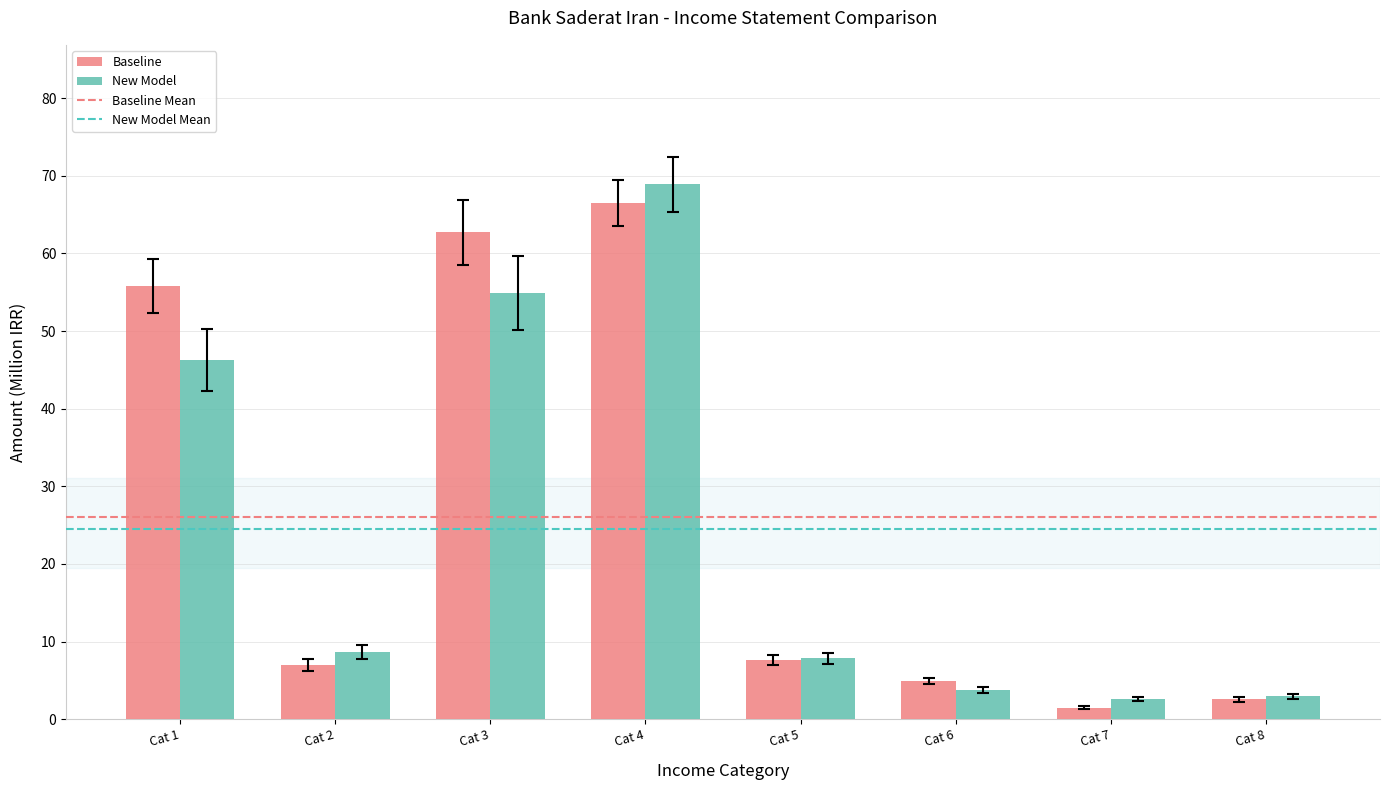

True or false: Baseline has a value of 62.7 at Cat 3.

True